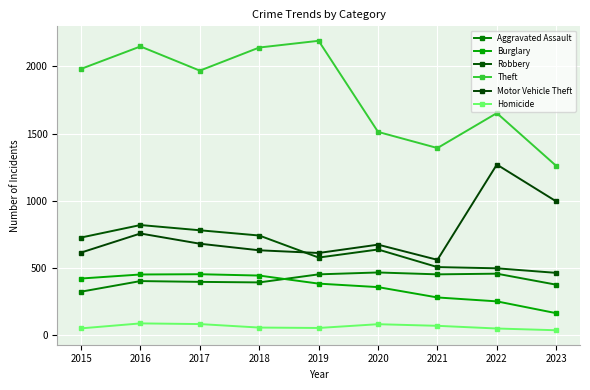

What is the sum of the Theft values at 2023 and 2017?

3227